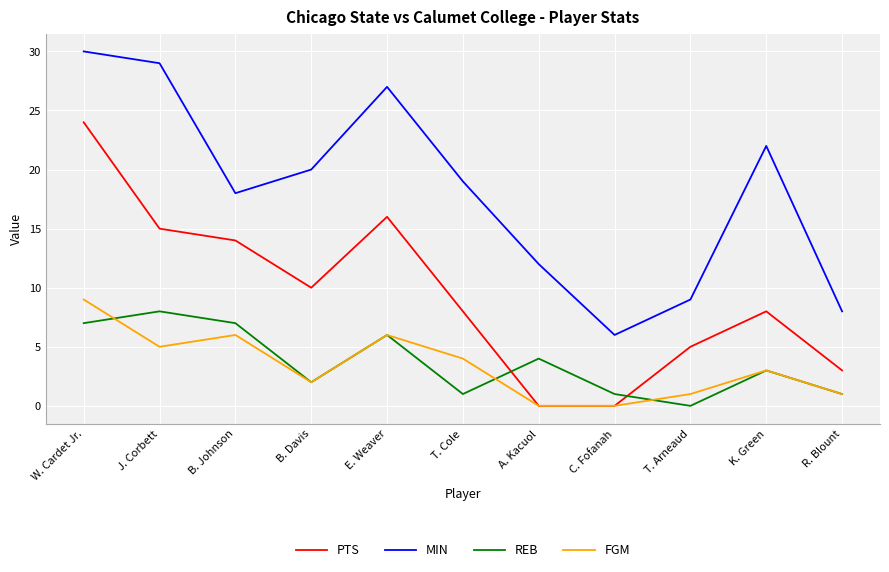

How many lines are shown in the chart?

4